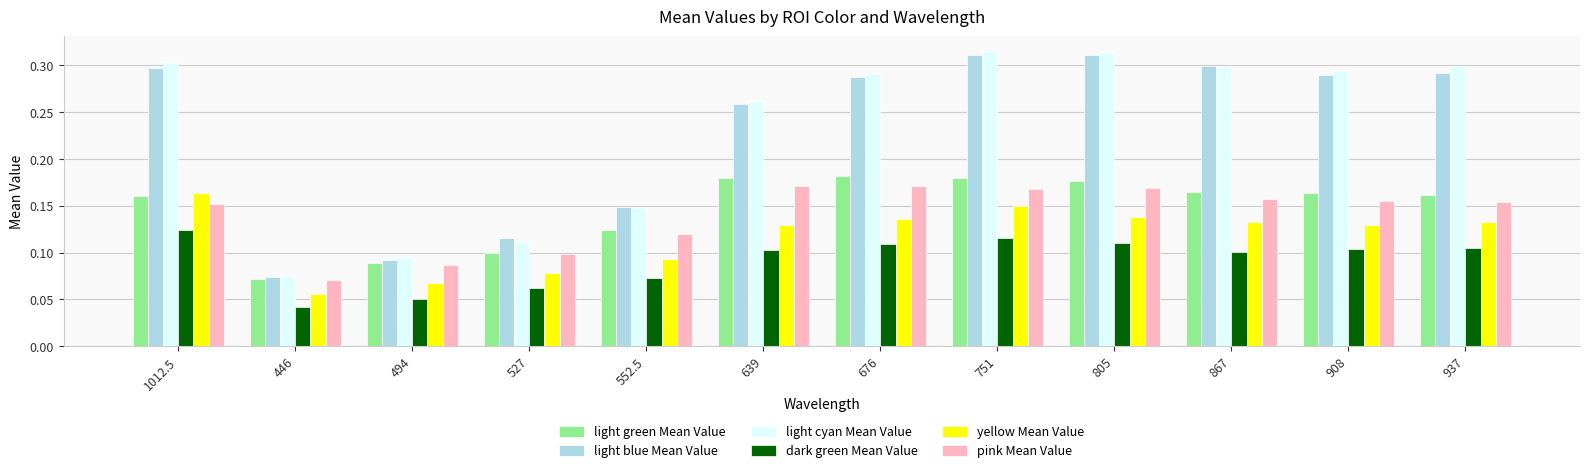

What is the sum of all dark green Mean Value values?

1.1